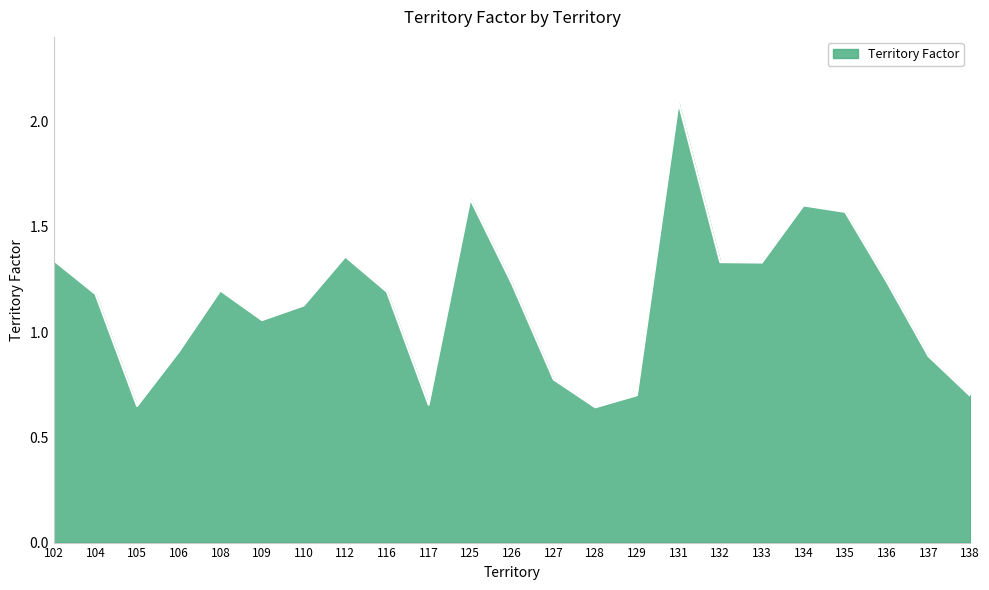

Where does the data first go above 1?

102